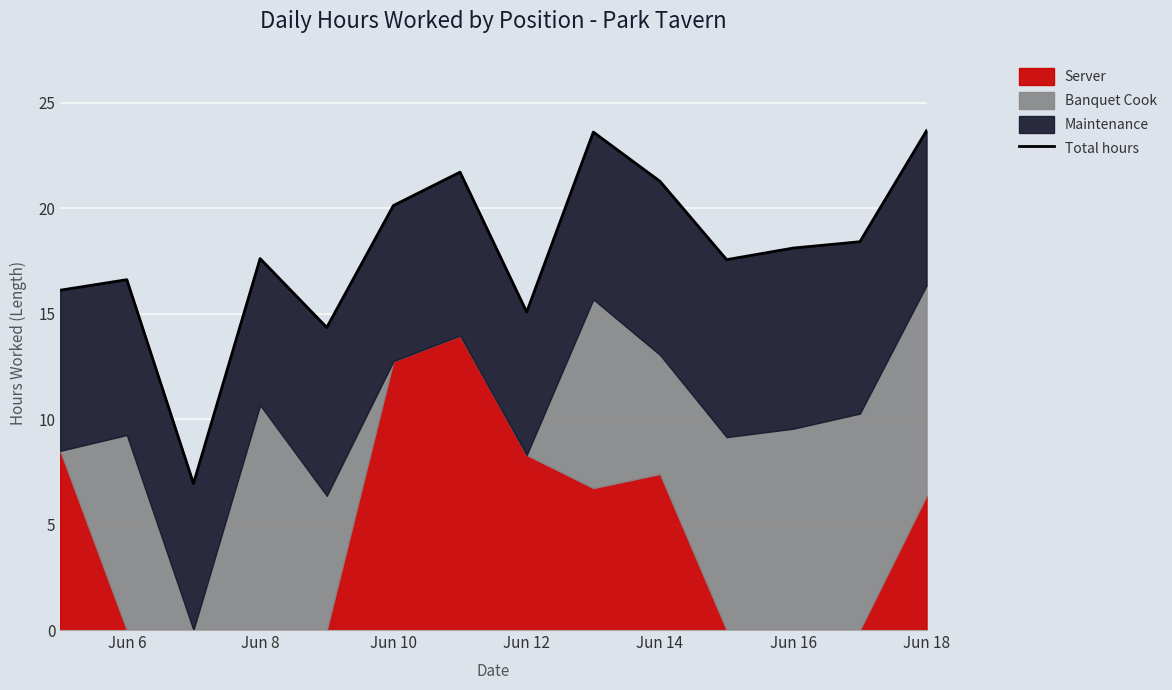

True or false: Server has a value of 9.6 at Jun 18.

False